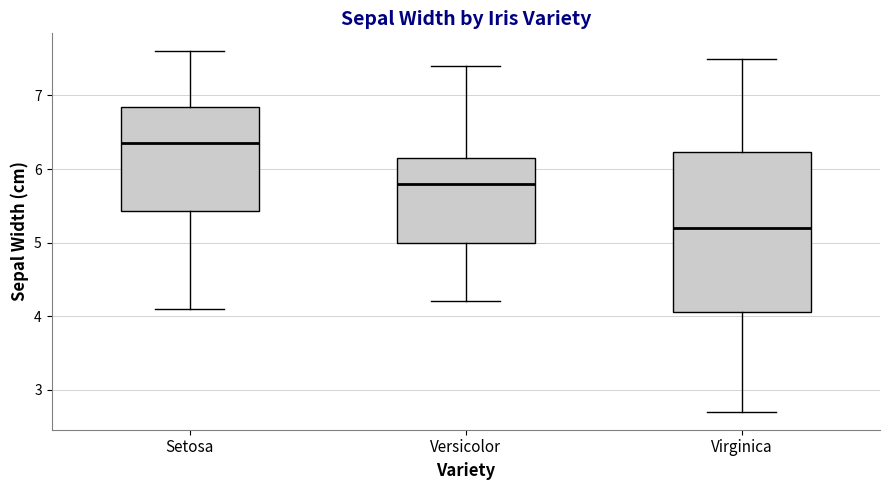

Comparing the boxes themselves (not the whiskers), which one is the tallest?

Virginica